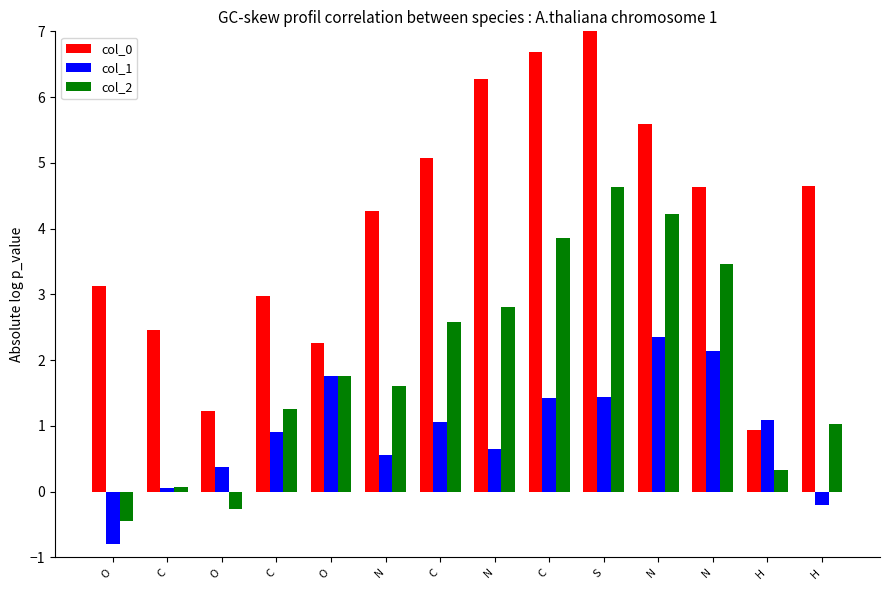

What are all the series names shown in the legend?

col_0, col_1, col_2